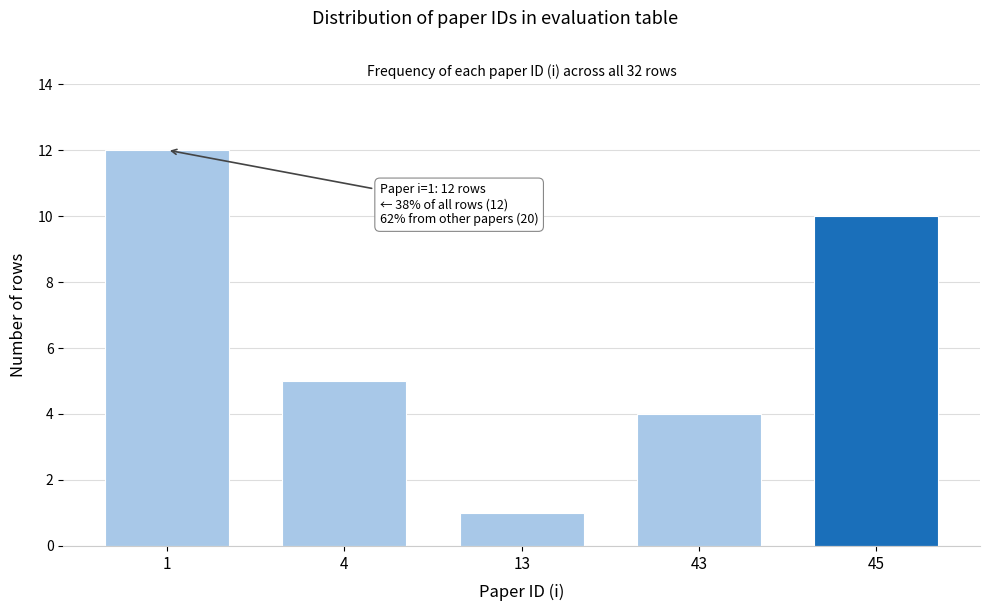

Reading right to left, transcribe all the data shown in this chart.

10	4	1	5	12